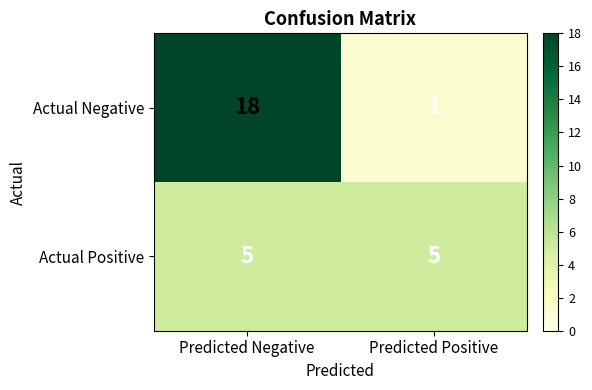

Which series has the largest total across all categories?

Actual Negative